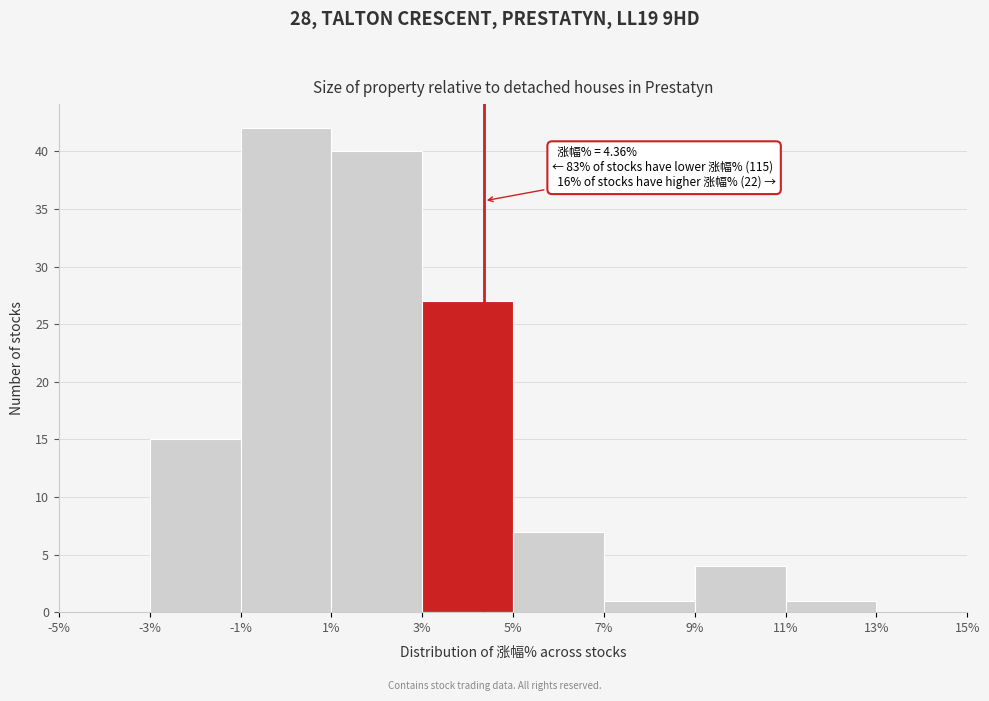

Which range on the x-axis has the tallest bar?

-1% to 1%